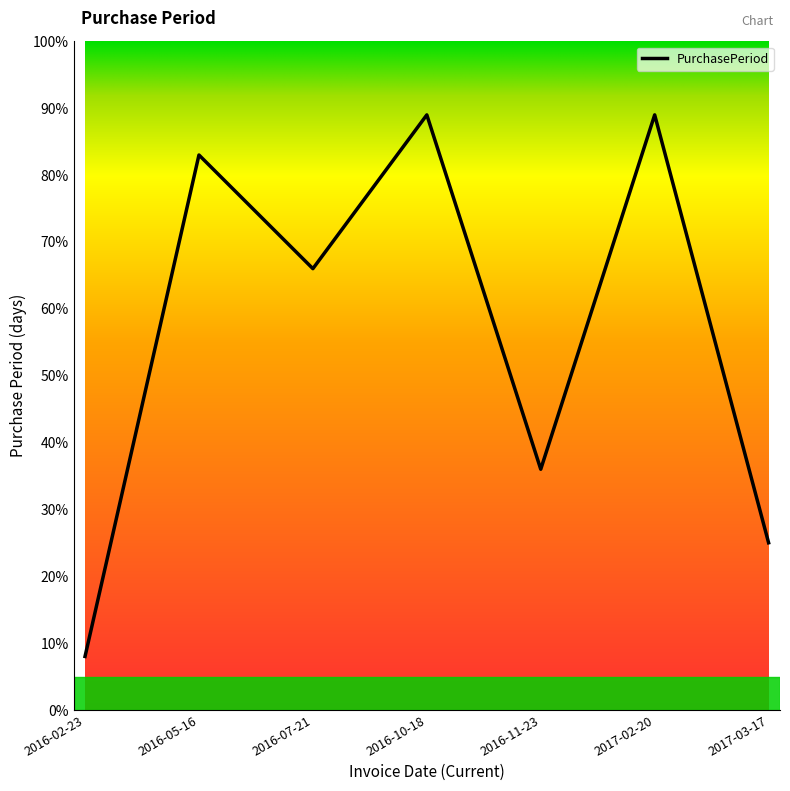

What is the difference between the maximum and second lowest values?

64